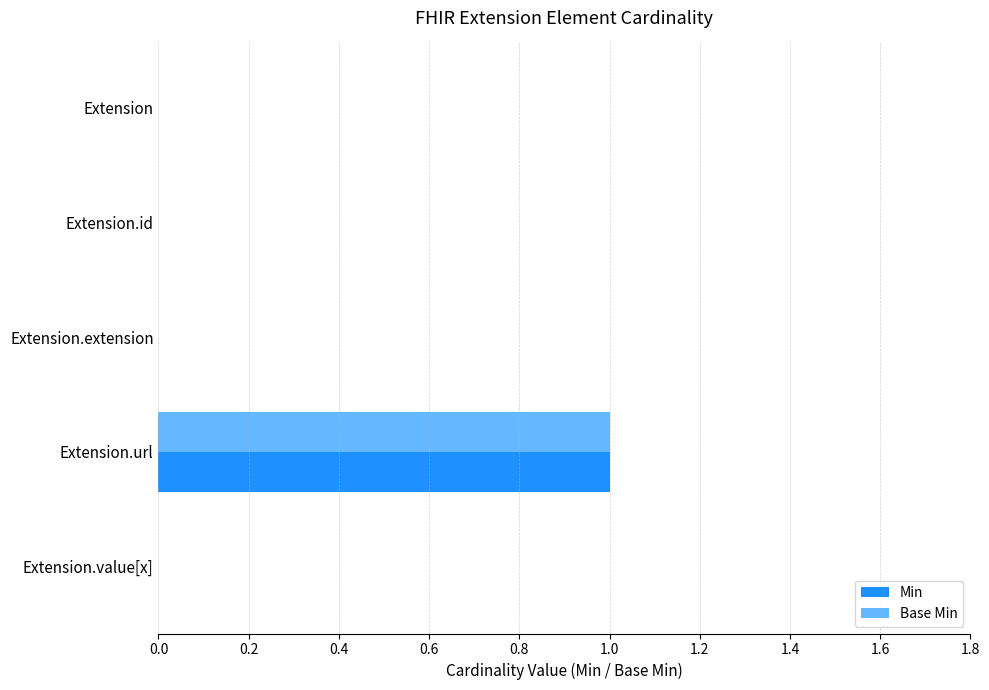

Is it true that Base Min equals 1 at Extension.value[x]?

False